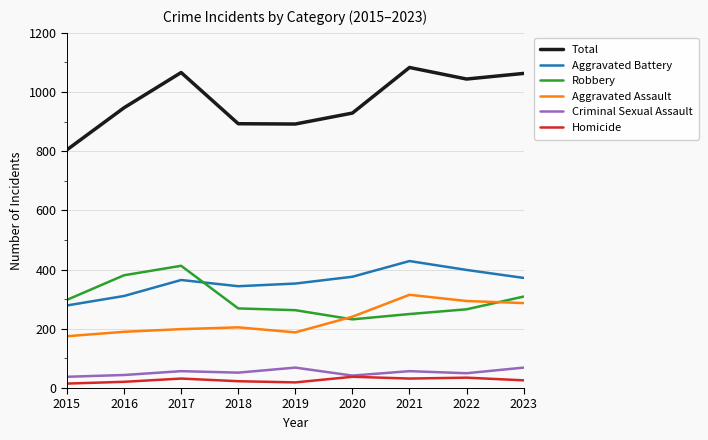

True or false: Aggravated Assault and Criminal Sexual Assault cross at least once.

False